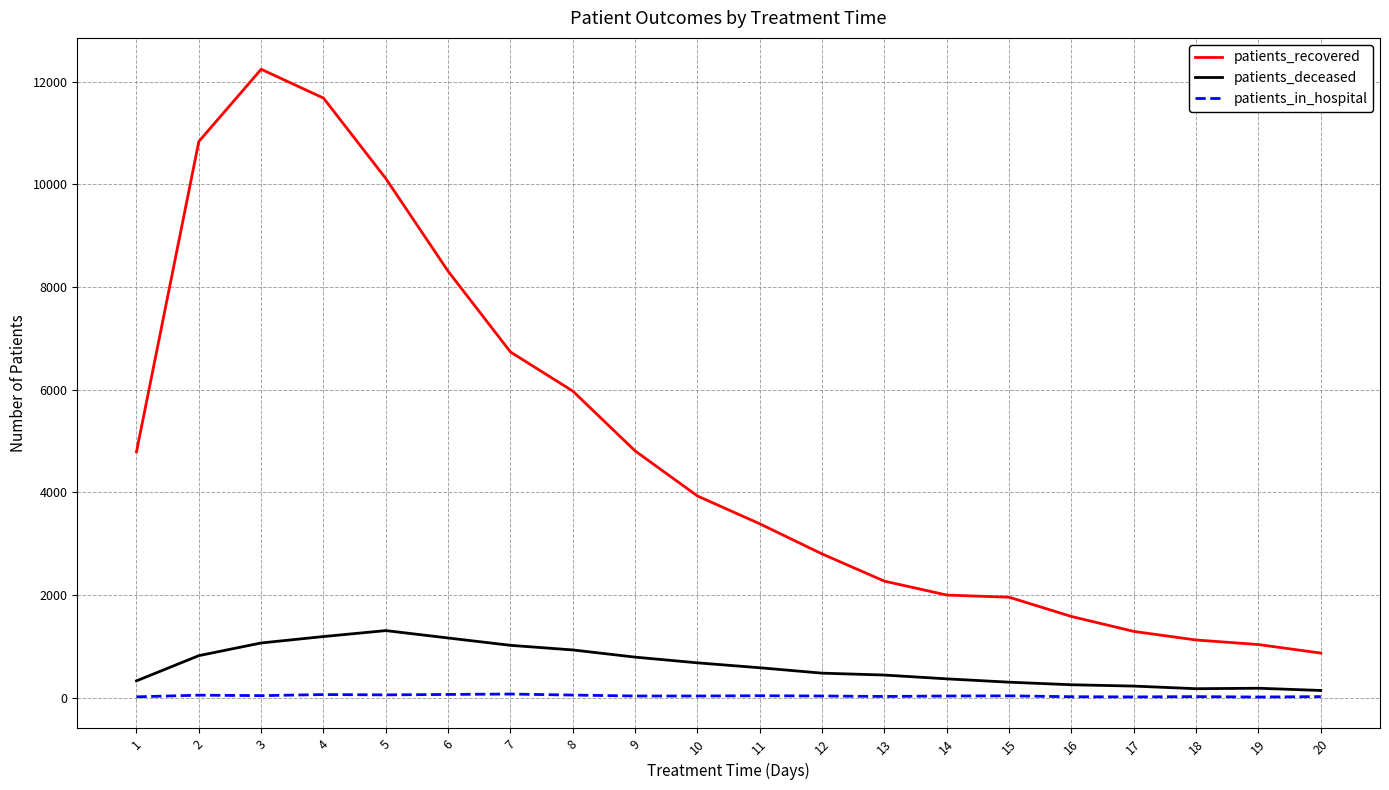

At 4, list the series in order from smallest to largest.

patients_in_hospital, patients_deceased, patients_recovered